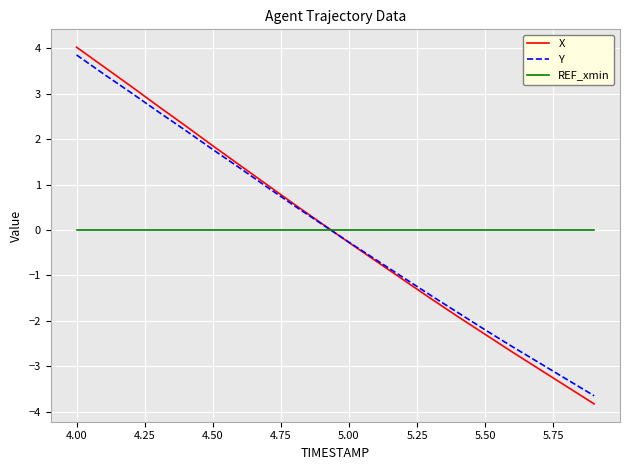

Which series has the widest spread of values?

X